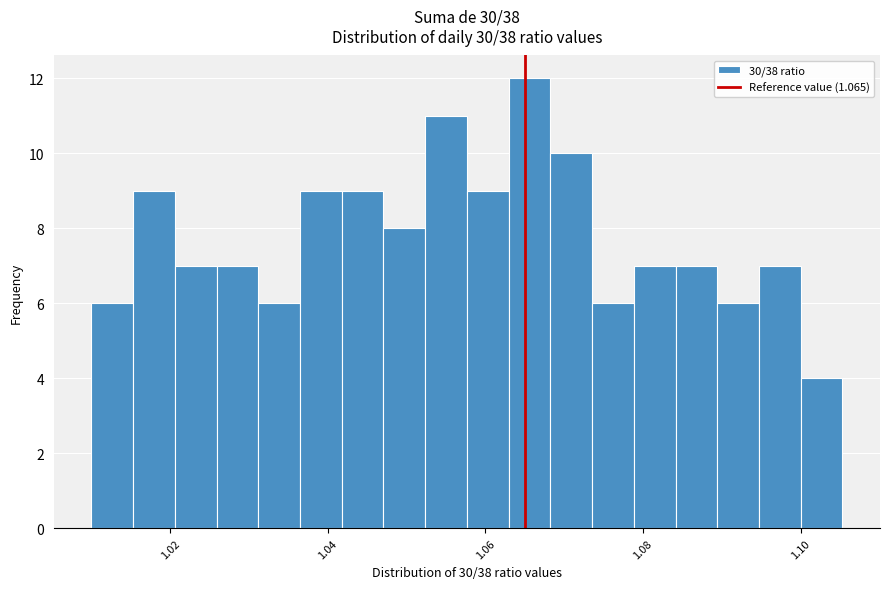

Read against the x-axis, roughly where is the centre of the tallest bar?

1.066